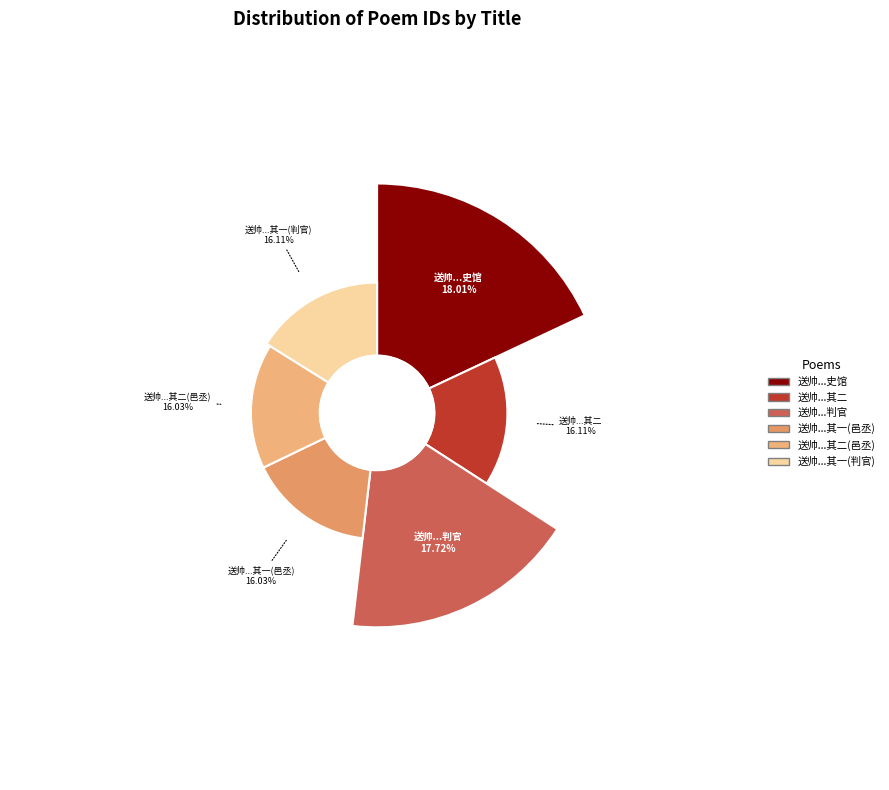

The 送帅从龙邑丞擢判睢州丞先膳部公献平西夏颂于神庙得旨录送史馆 其二 slice represents 4% of the pie. True or false?

False